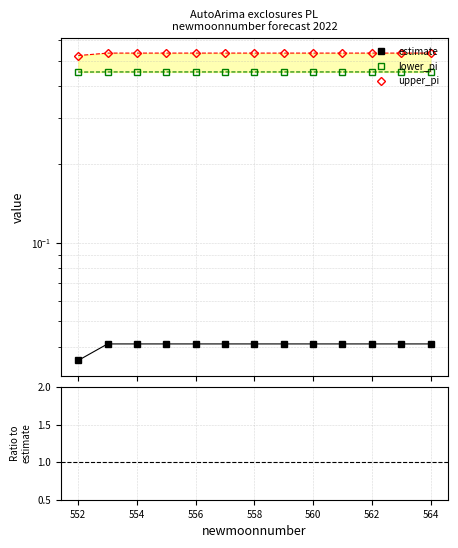

Does the chart have visible grid lines?

Yes